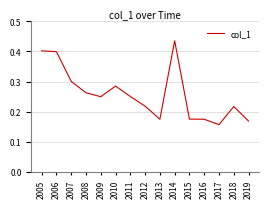

Which category has the lowest value across all series?

2017